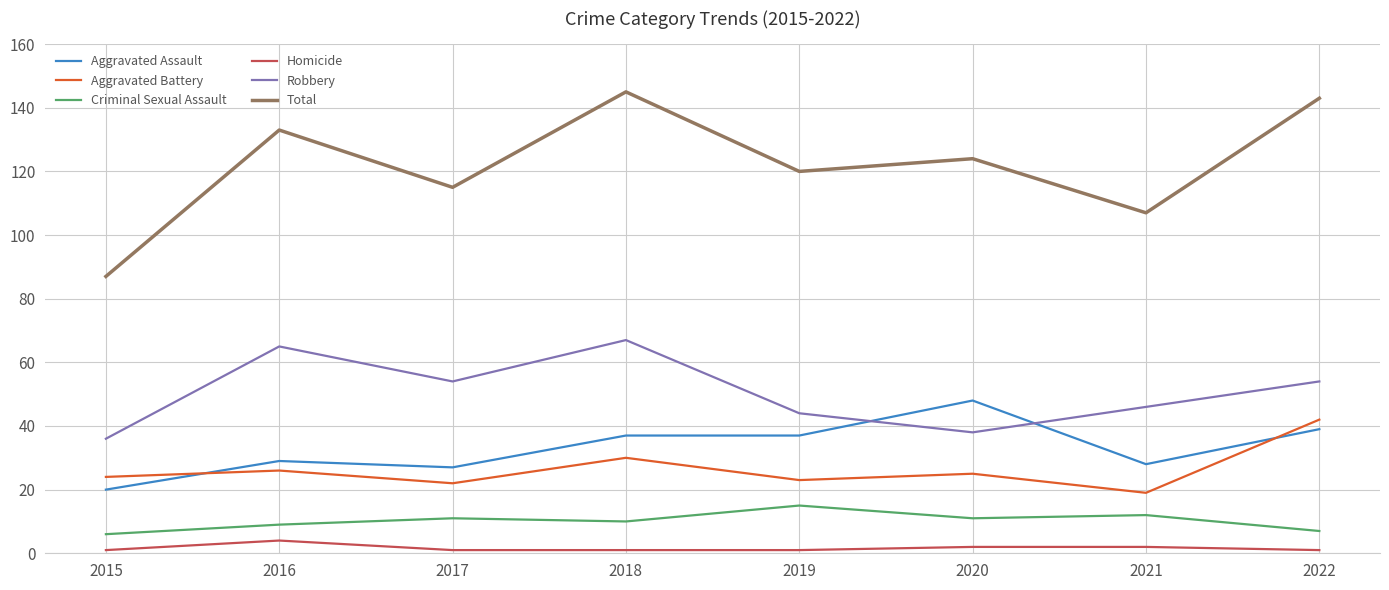

True or false: Aggravated Assault and Homicide cross at least once.

False